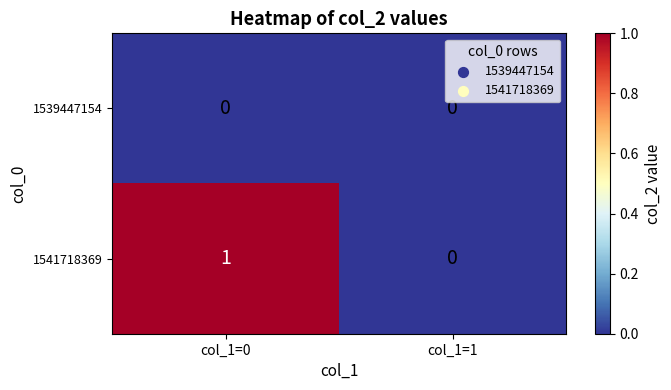

Which series has the widest spread of values?

1541718369